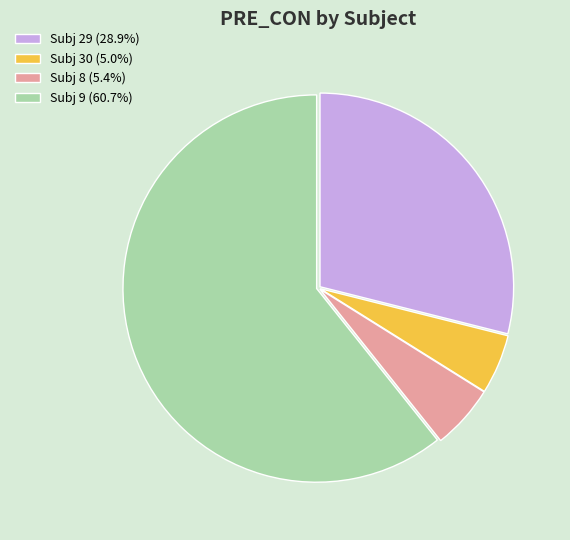

Is the sum of Subj 29 (28.9%) and Subj 9 (60.7%) greater than half?

Yes